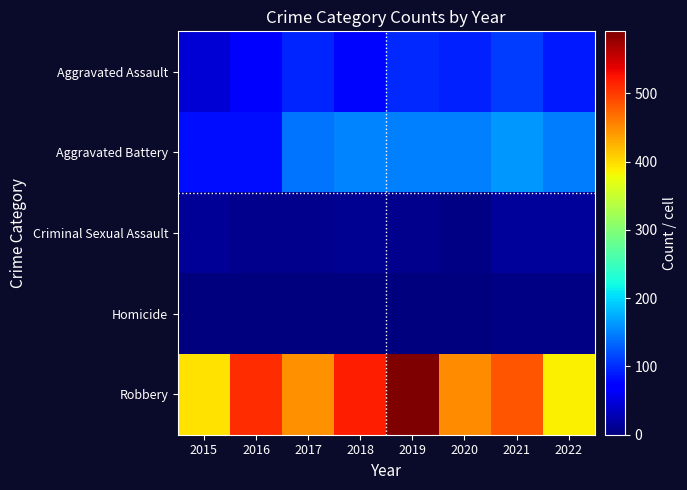

Which series has the largest total across all categories?

Robbery